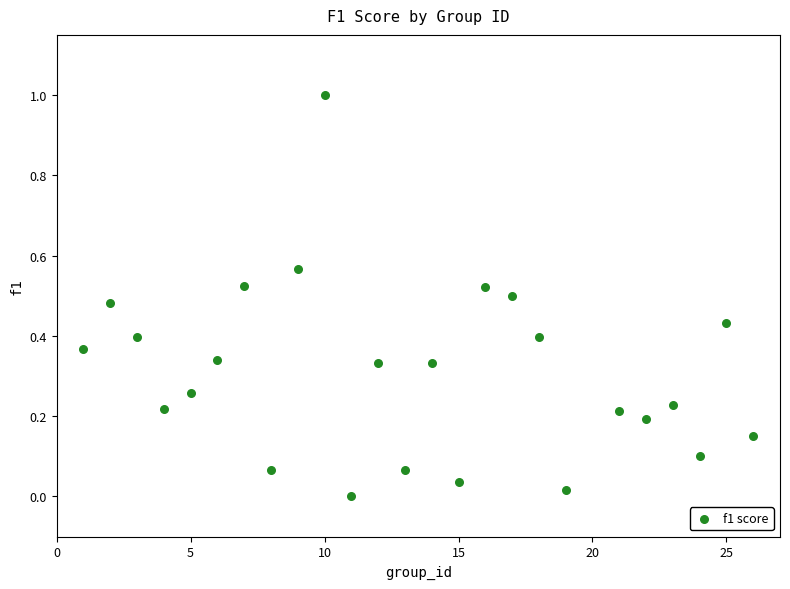

What is the range of X values (max minus min)?

25.0